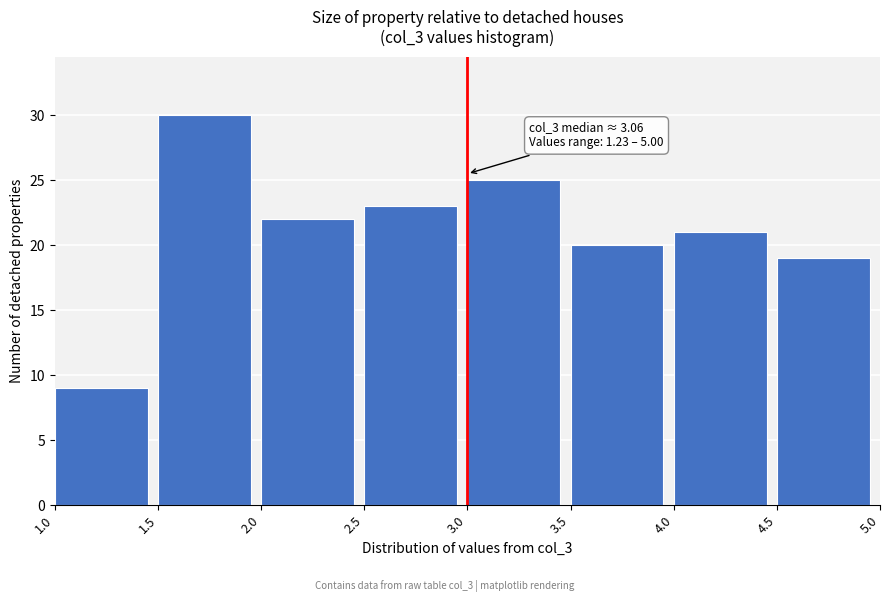

Which range on the x-axis has the tallest bar?

1.5 to 2.0